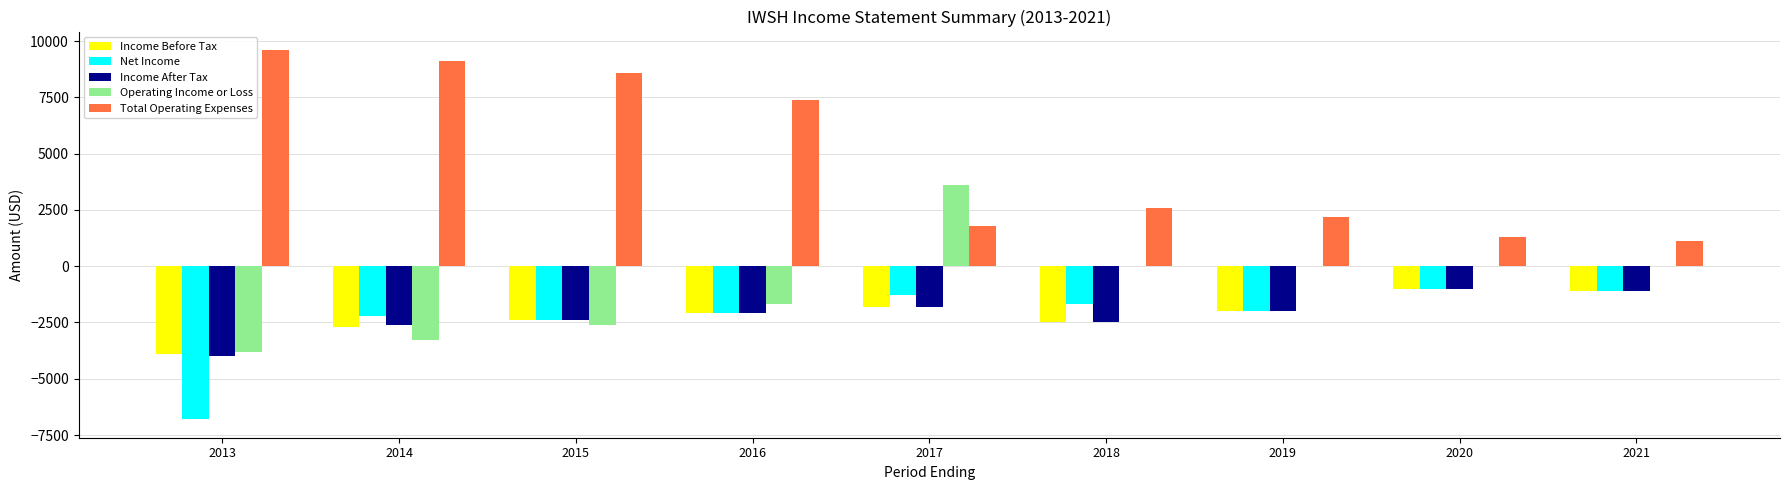

Is the value of Income After Tax at 2018 greater than the value of Income Before Tax at 2014?

Yes